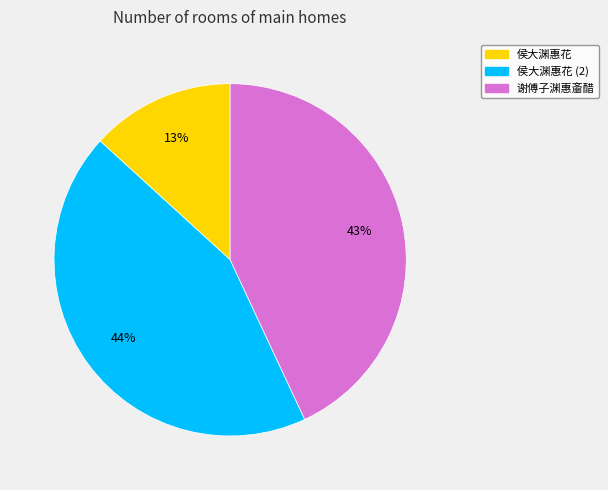

Does 侯大渊惠花 represent more than half of the total?

No